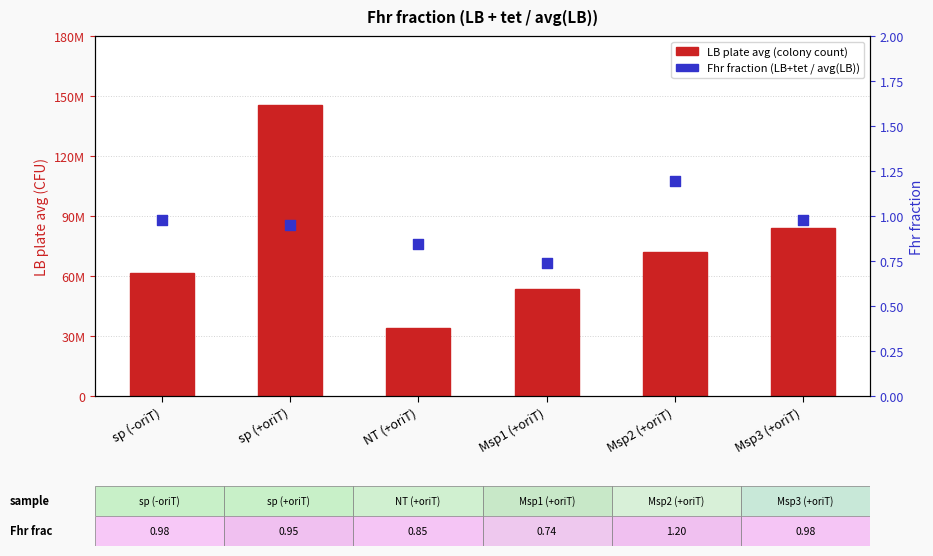

Which series has the largest total across all categories?

LB plate avg (colony count)